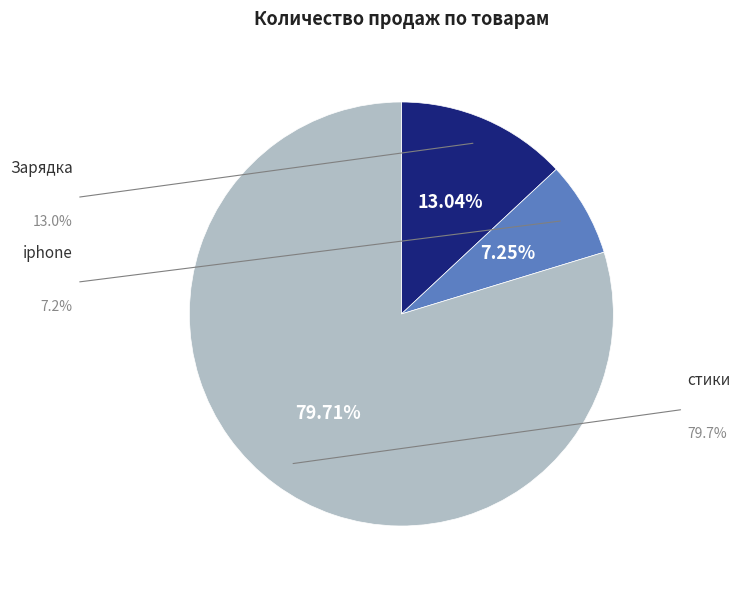

Is there a majority slice in this chart?

Yes